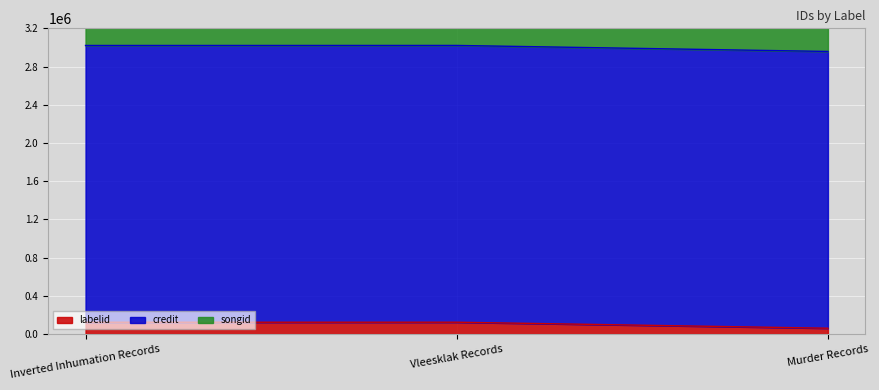

Rank the series by their maximum value, from lowest to highest.

labelid, songid, credit